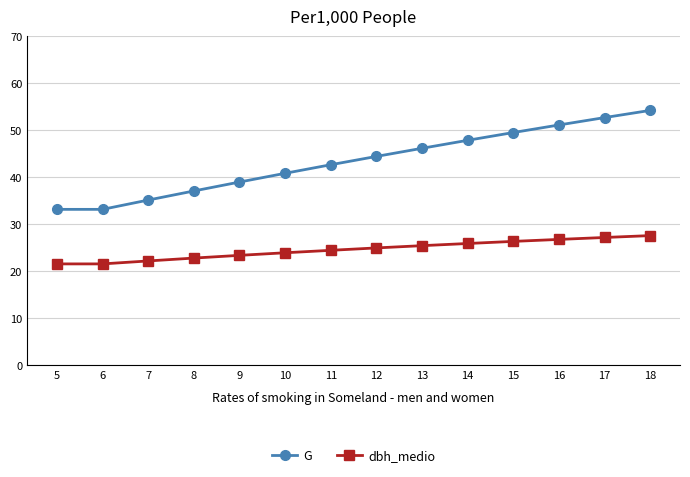

How many data points in G are above 44?

7